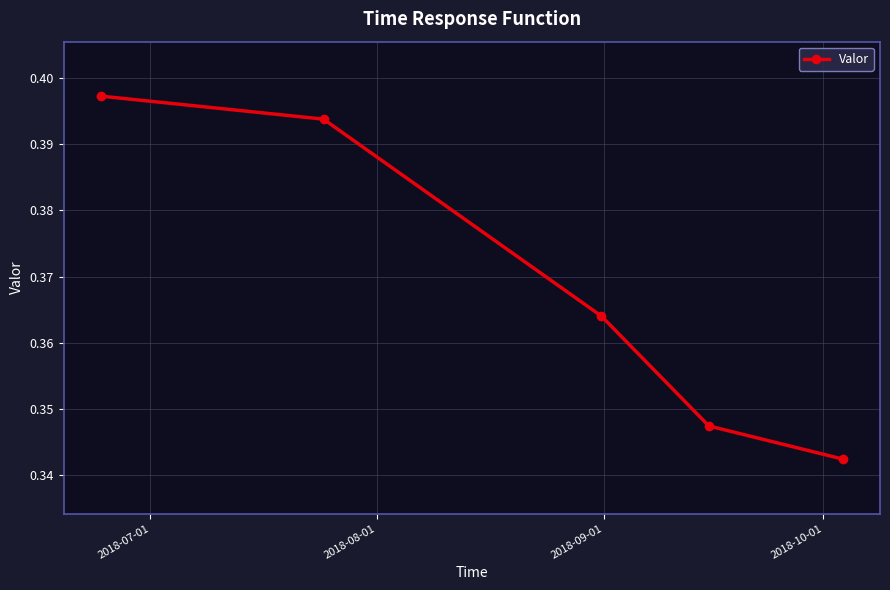

How many values are between 0 and 1?

5